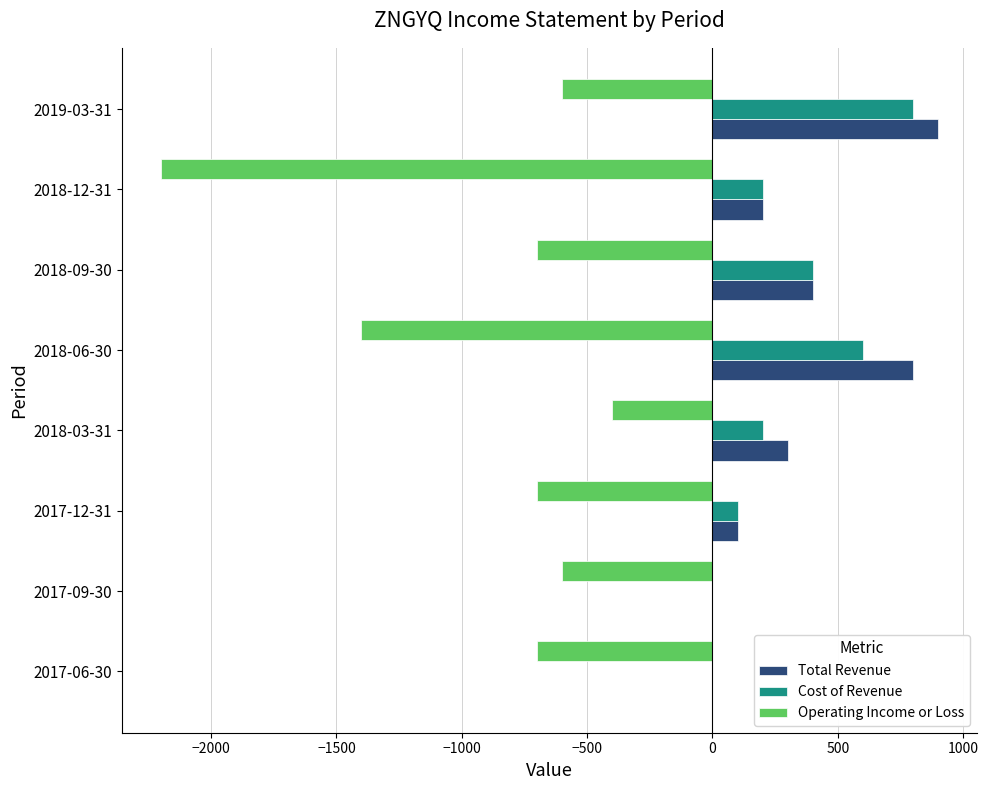

At which category is the sum across all series the highest?

2019-03-31